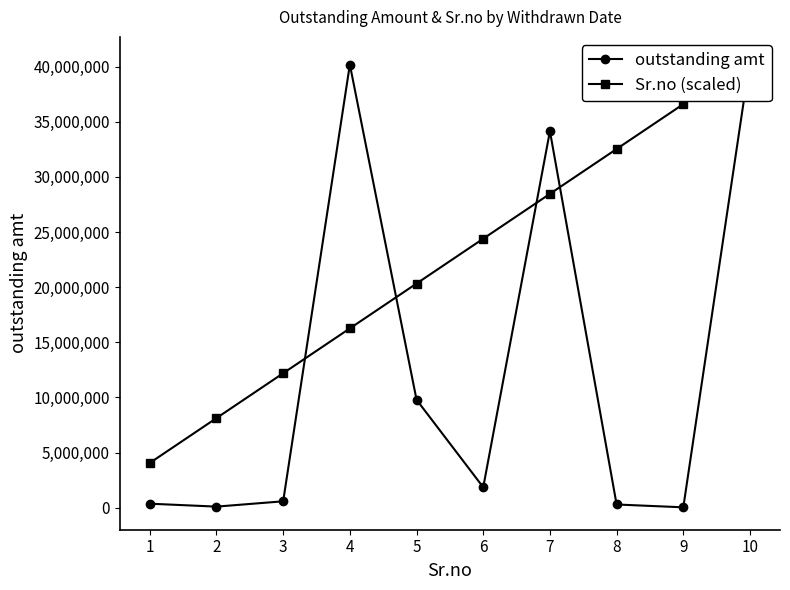

What is the difference between the outstanding amt values at 3 and 4?

39586713.3